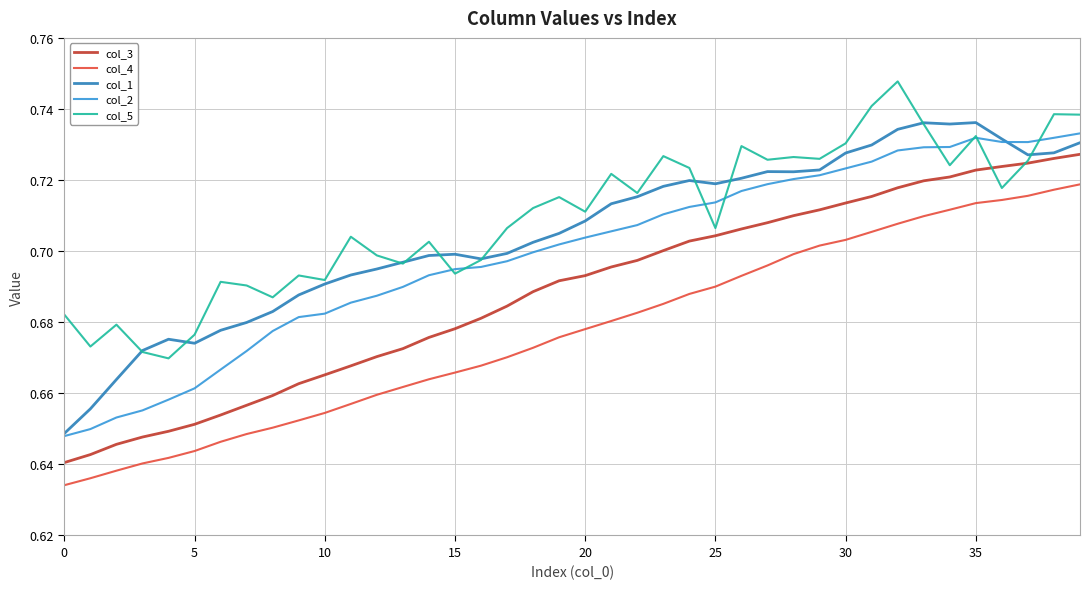

True or false: col_5 and col_4 intersect in this chart.

False